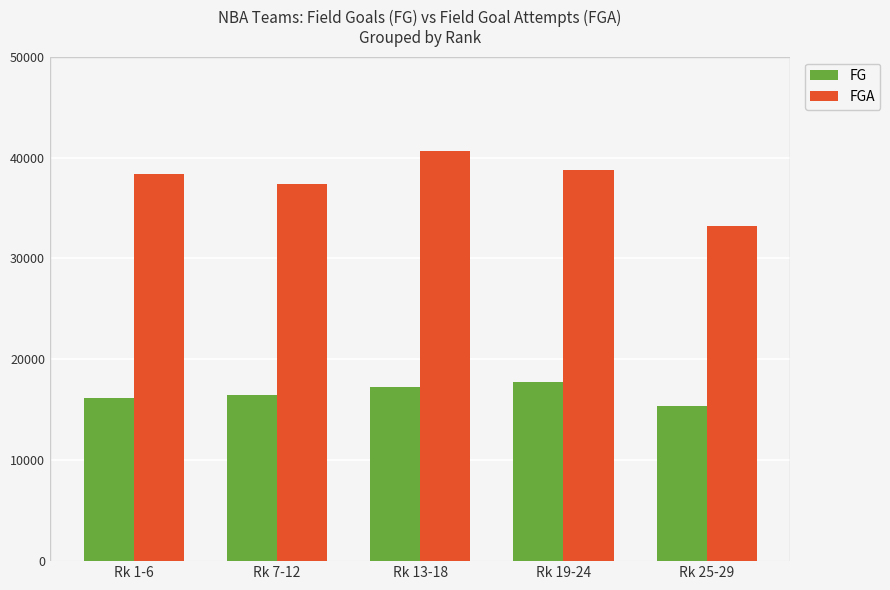

At which category does the chart reach its minimum across all series?

Rk 25-29